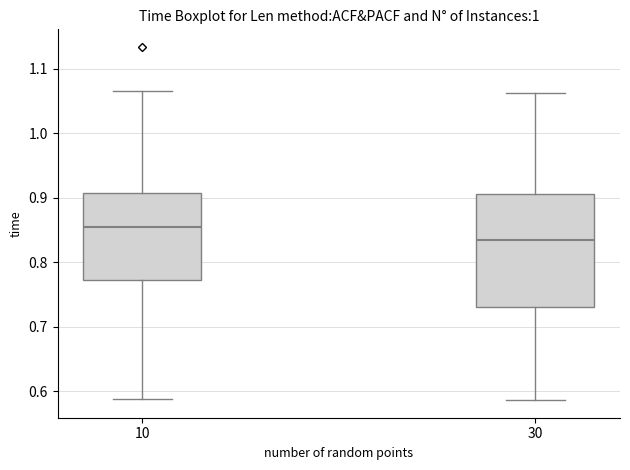

Reading left to right, read every box against the y-axis: the position of its median line, the range the box covers, and the ends of its whiskers. The values are not printed on the chart, so give them approximately, as read against the axis.

10: median 0.86, box 0.77 to 0.91, whiskers 0.59 to 1.07
30: median 0.83, box 0.73 to 0.91, whiskers 0.59 to 1.06